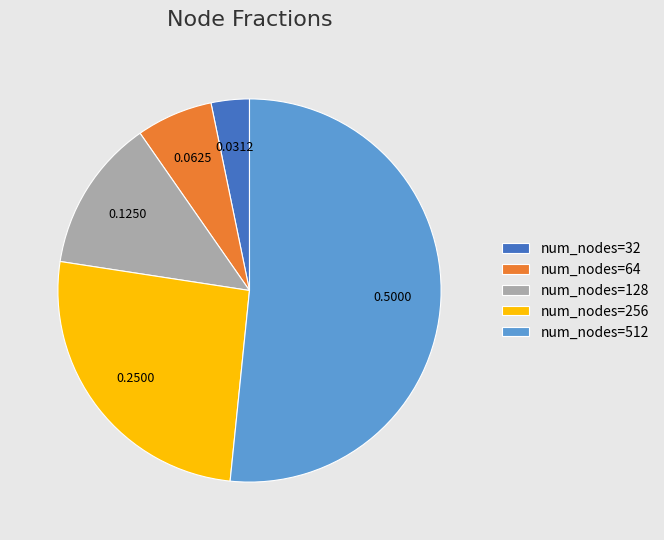

How many slices are in this pie chart?

5